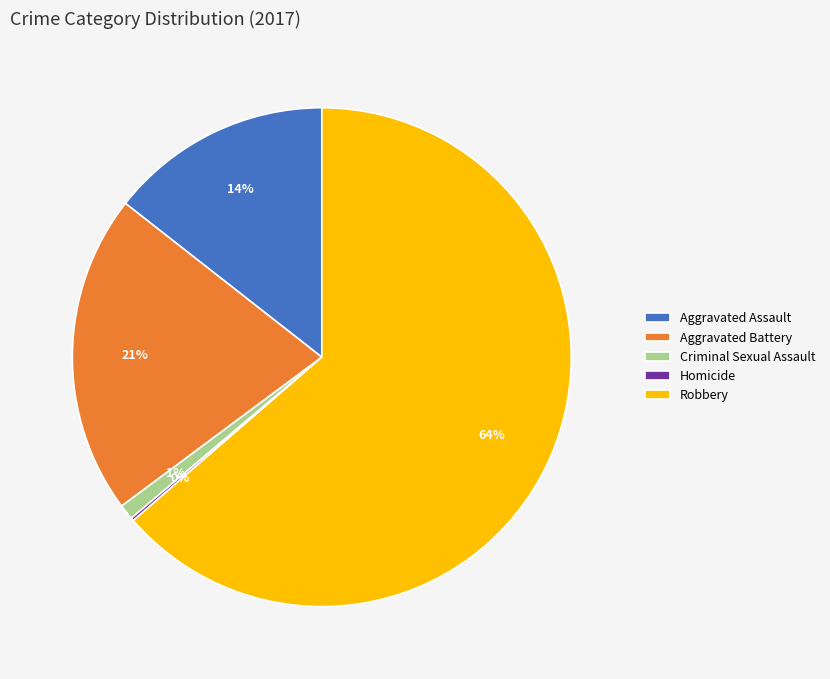

Which slice represents more than half of the pie?

Robbery